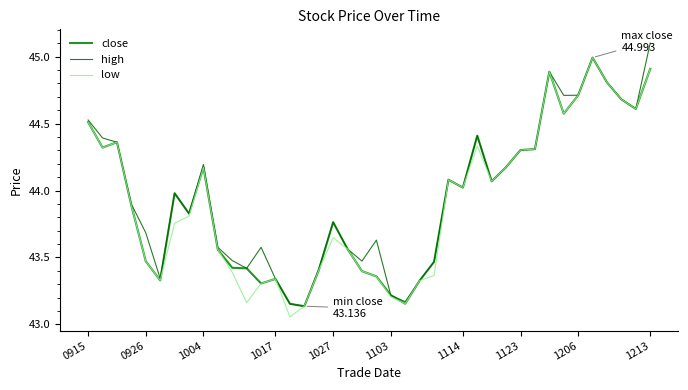

How many lines are shown in the chart?

3